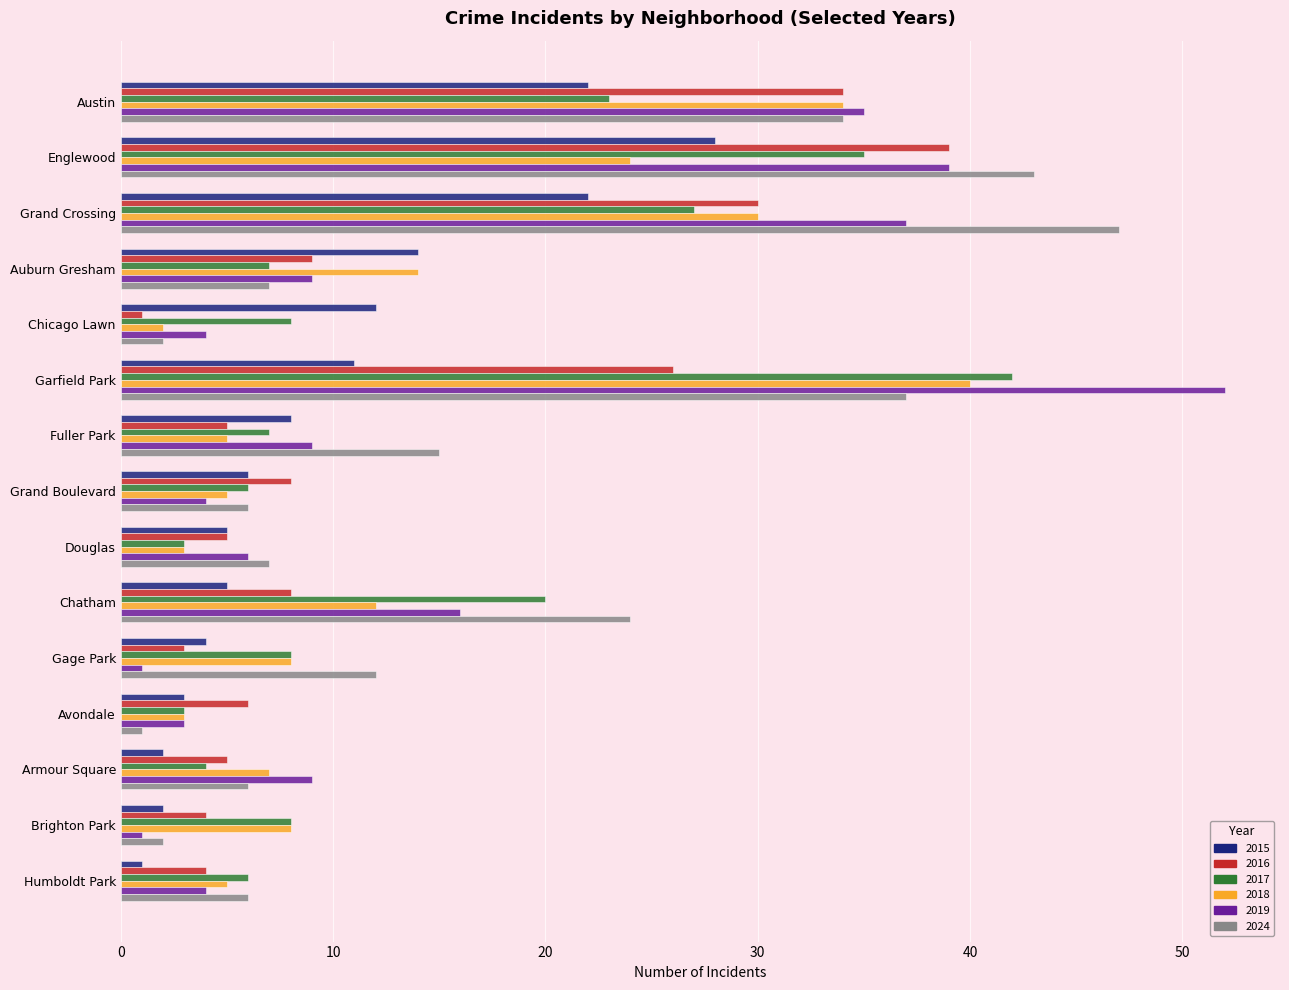

What are all the series names shown in the legend?

2015, 2016, 2017, 2018, 2019, 2024